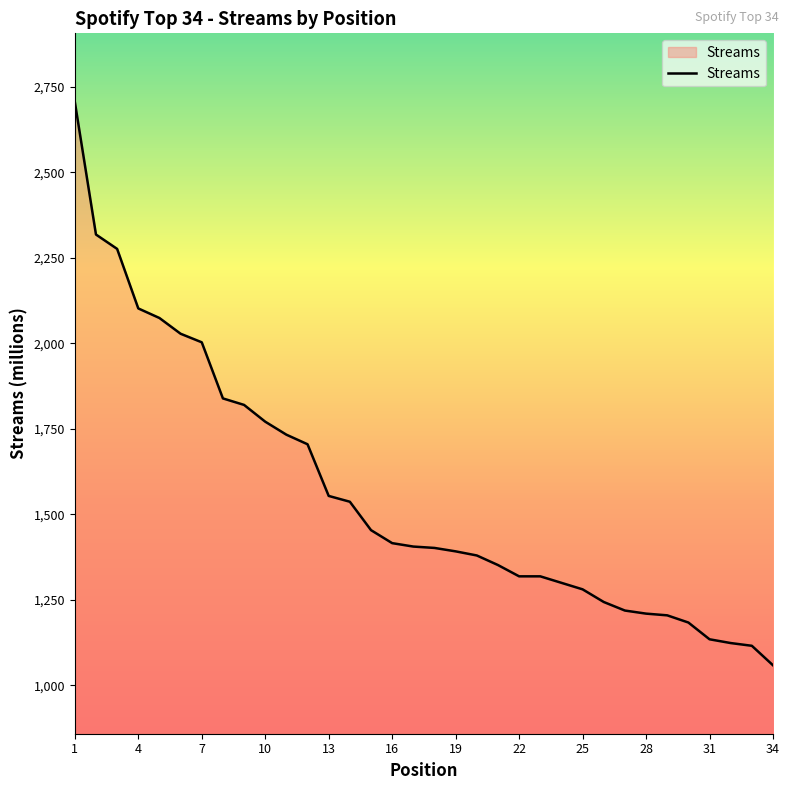

What is the difference between the second highest and second lowest values?

1202